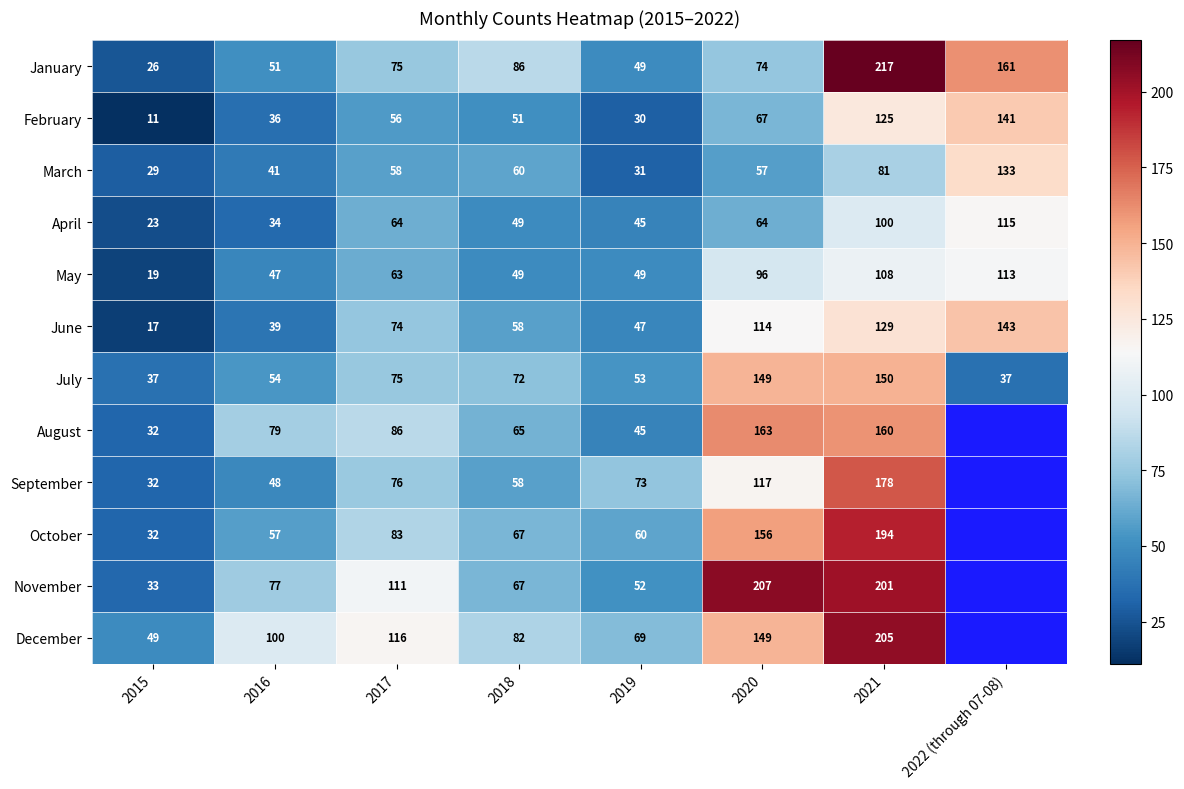

The value of June at 2018 is 58. True or false?

True